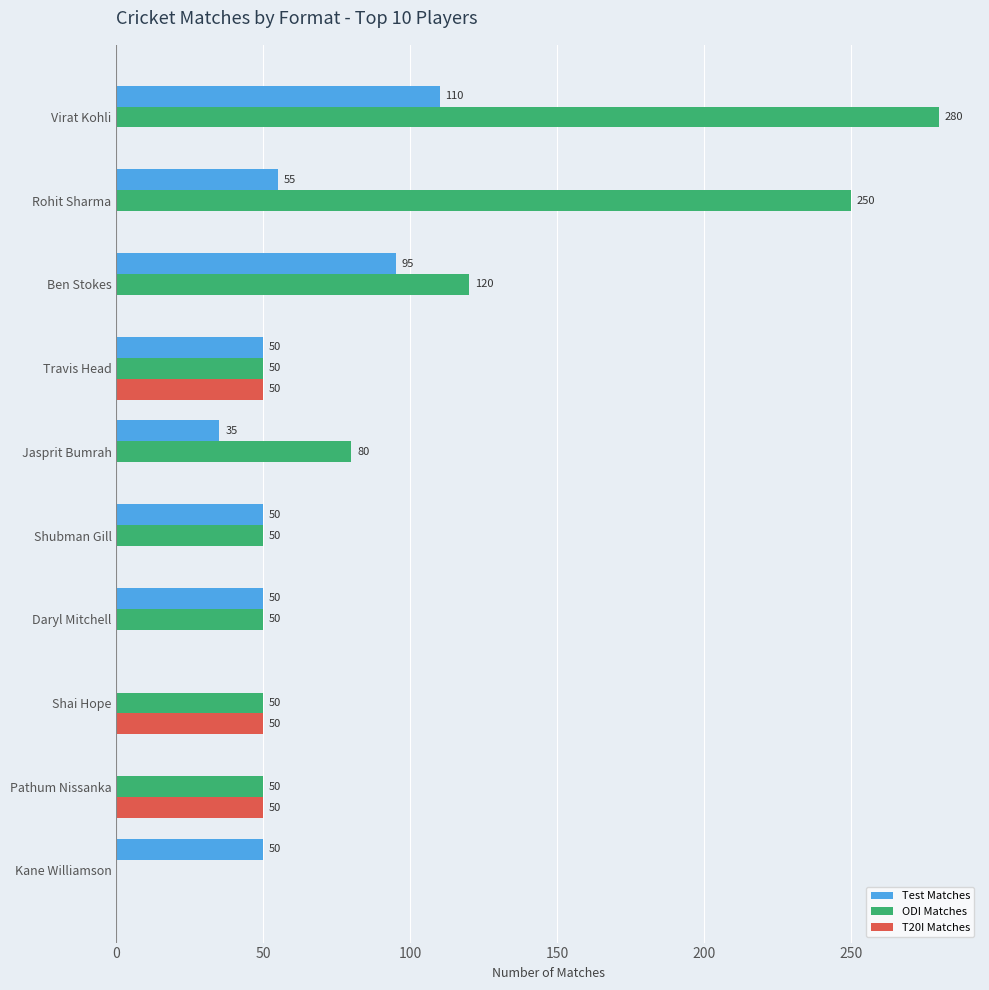

What are all the series names shown in the legend?

Test Matches, ODI Matches, T20I Matches